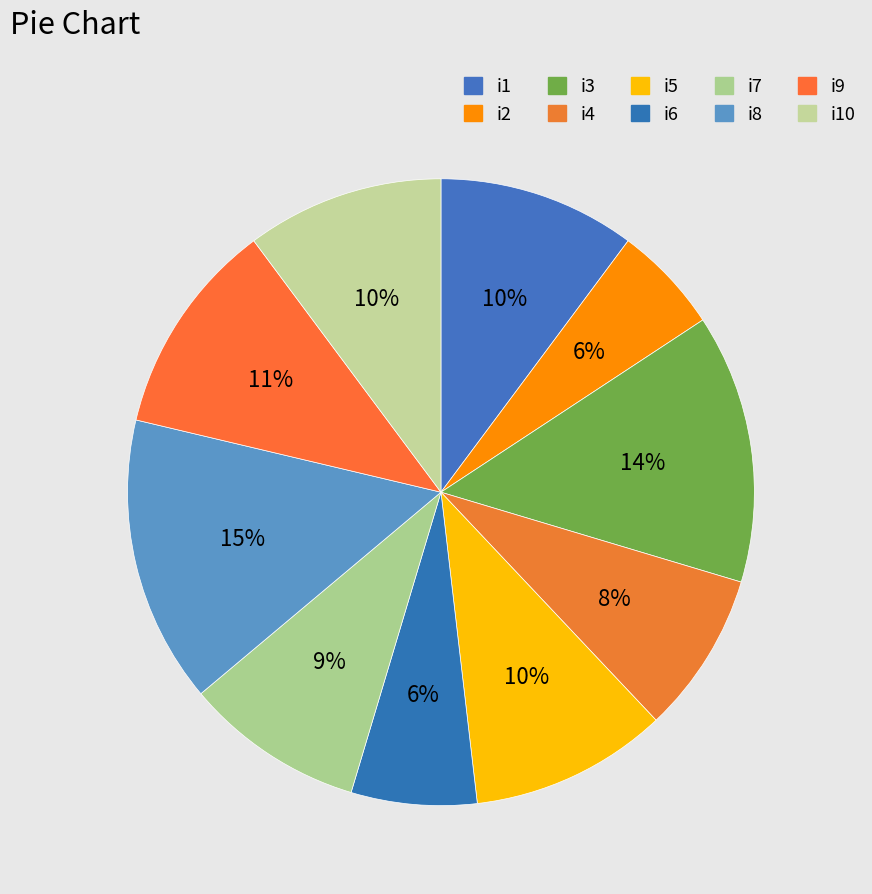

Is there a majority slice in this chart?

No